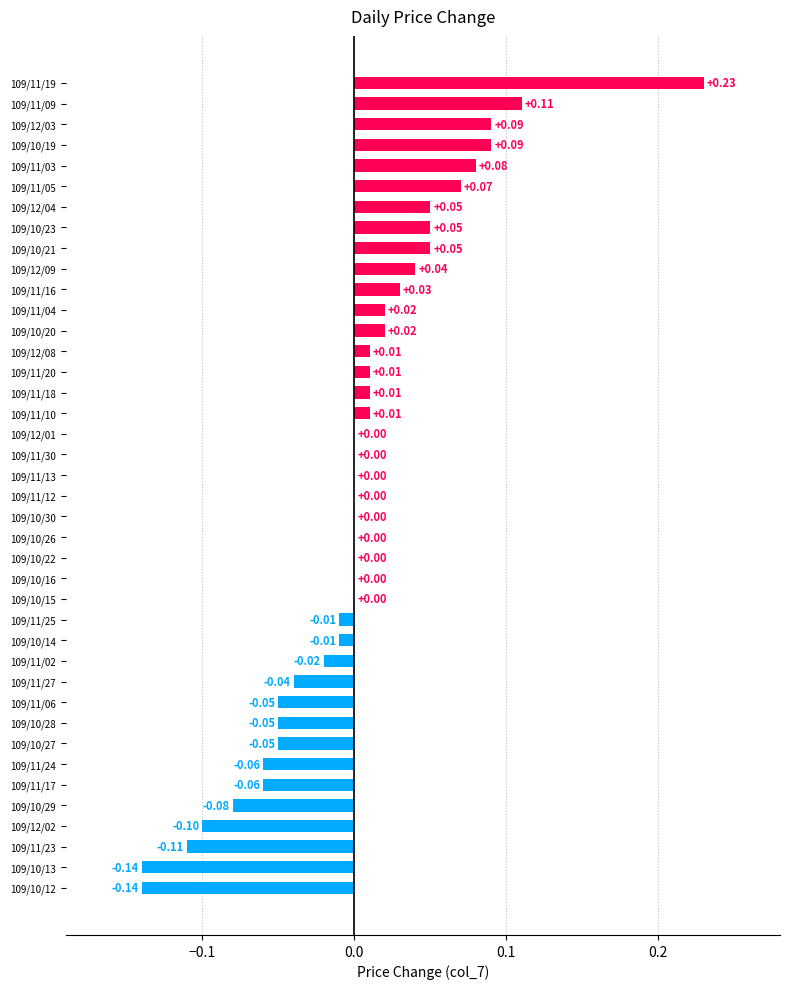

Which has a higher value, 109/11/09 or 109/12/04?

109/11/09